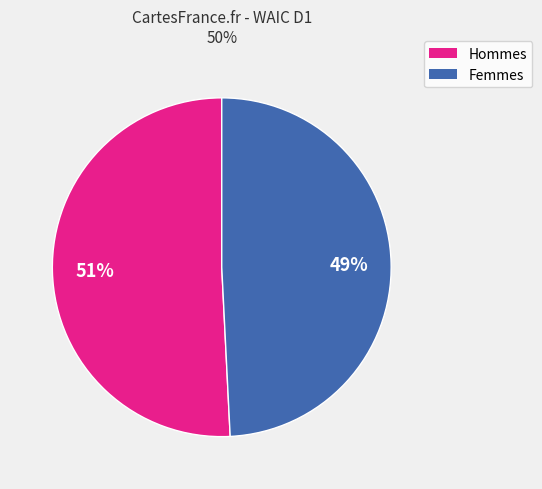

To the nearest percent, what is the average slice percentage?

50%